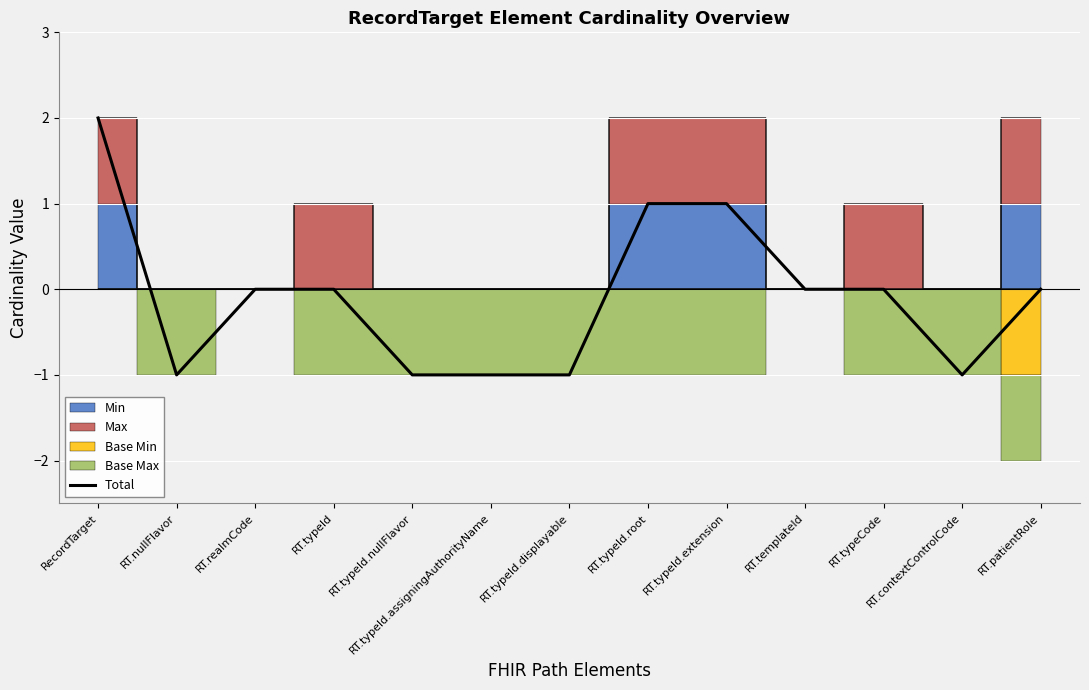

Where is the first local minimum?

RT.nullFlavor